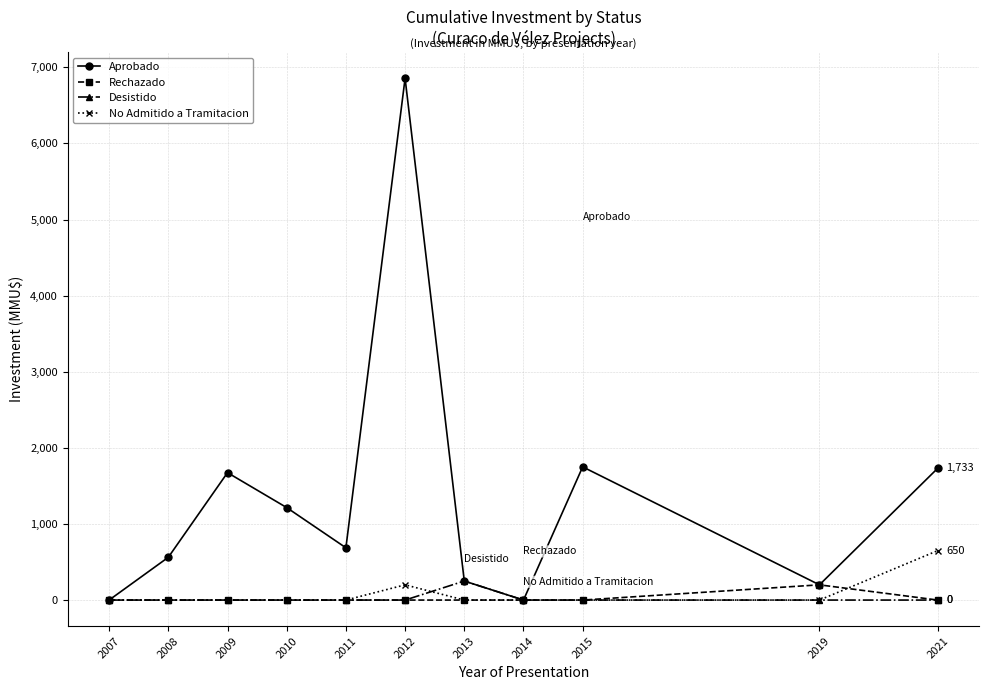

True or false: Desistido has a value of 0 at 2015.

True